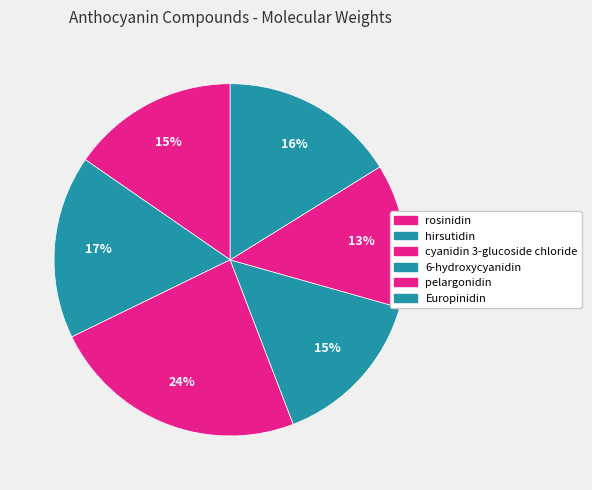

To the nearest percent, what is the combined percentage of cyanidin 3-glucoside chloride and hirsutidin?

40%